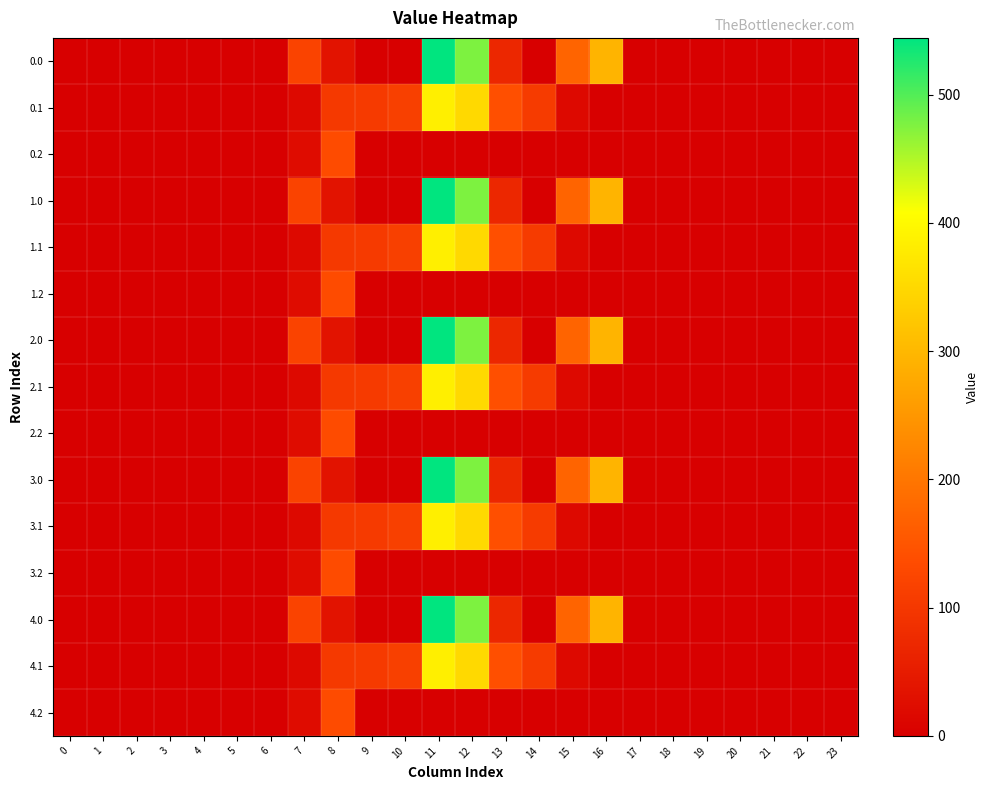

At how many categories does at least one series exceed 421?

2